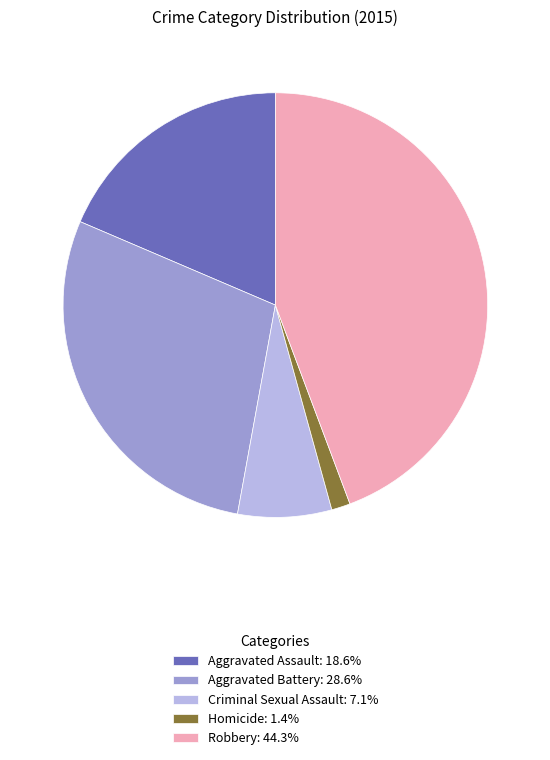

What is the ratio of the value at Aggravated Assault: 18.6% to the value at Homicide: 1.4%?

13.0